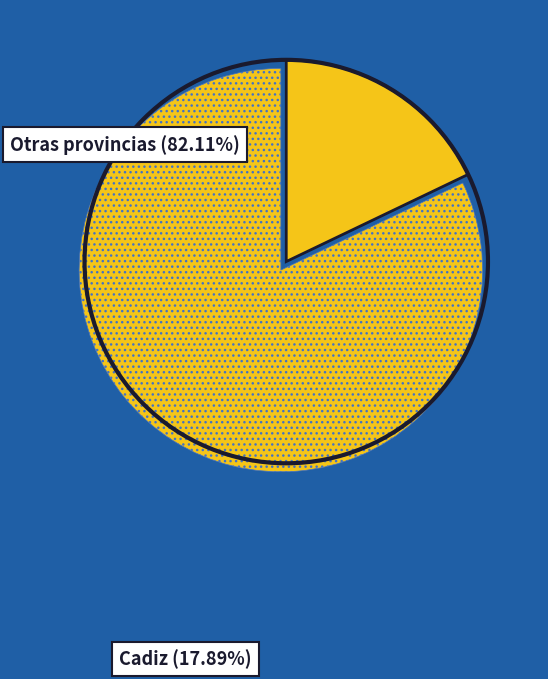

Count the number of slices in the pie.

2